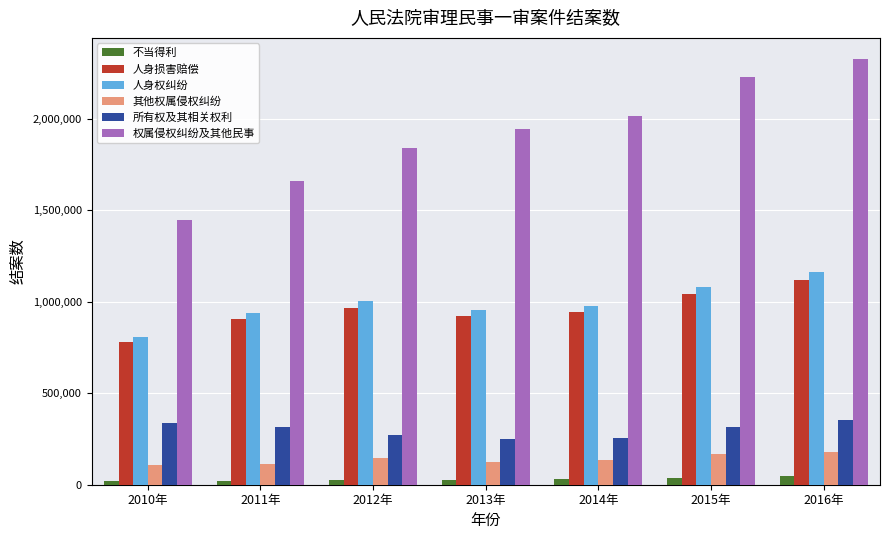

What is the greatest value displayed?

2324903